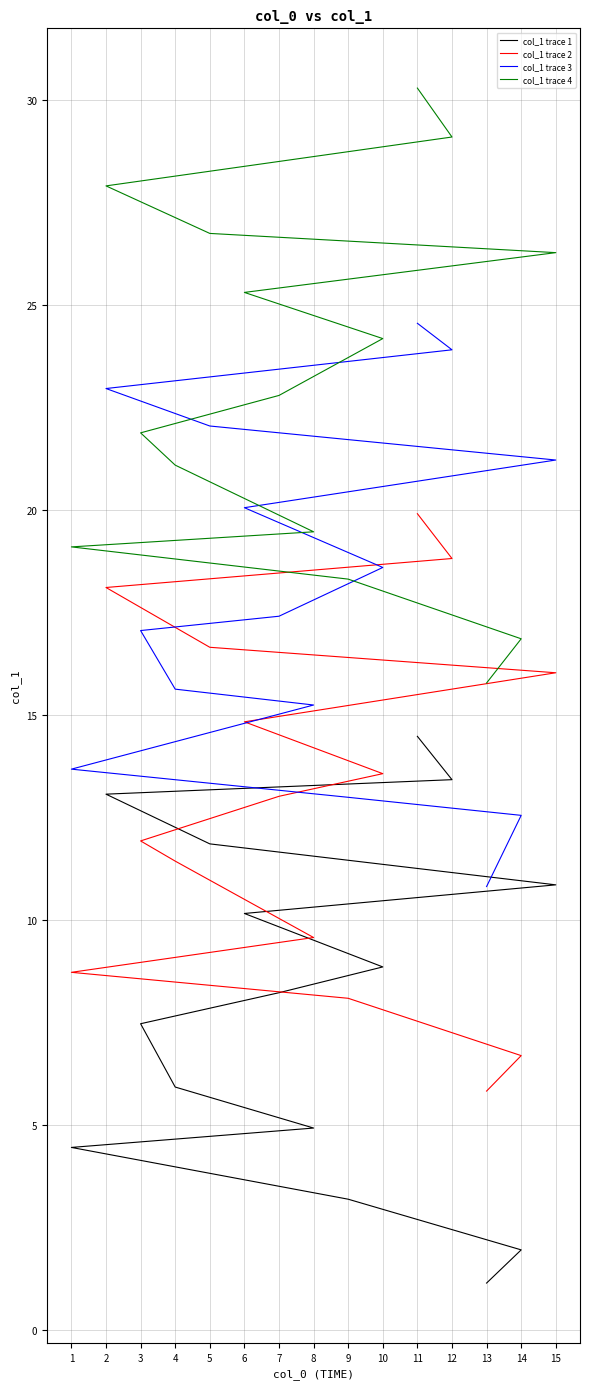

What is the difference between the maximum and minimum values in the col_1 trace 3 series?

13.7